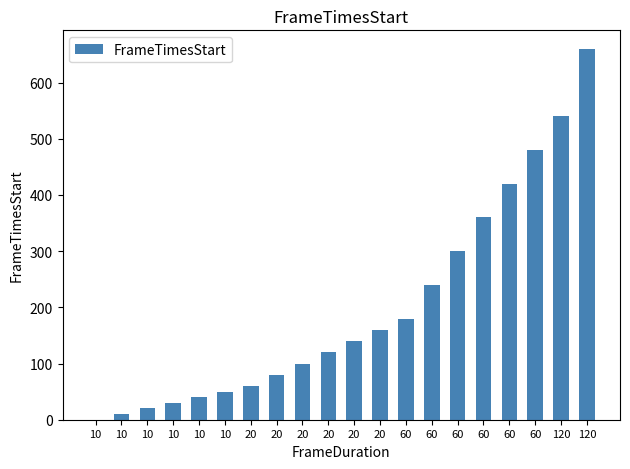

How many distinct data groups are displayed?

1